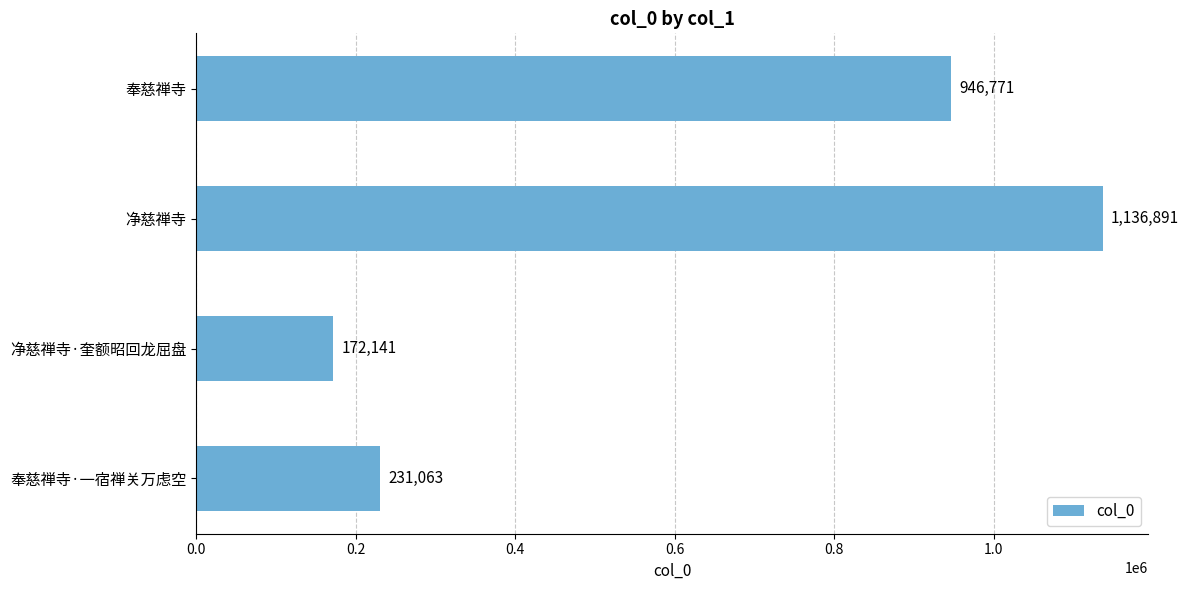

At which category does the chart reach its peak across all series?

净慈禅寺